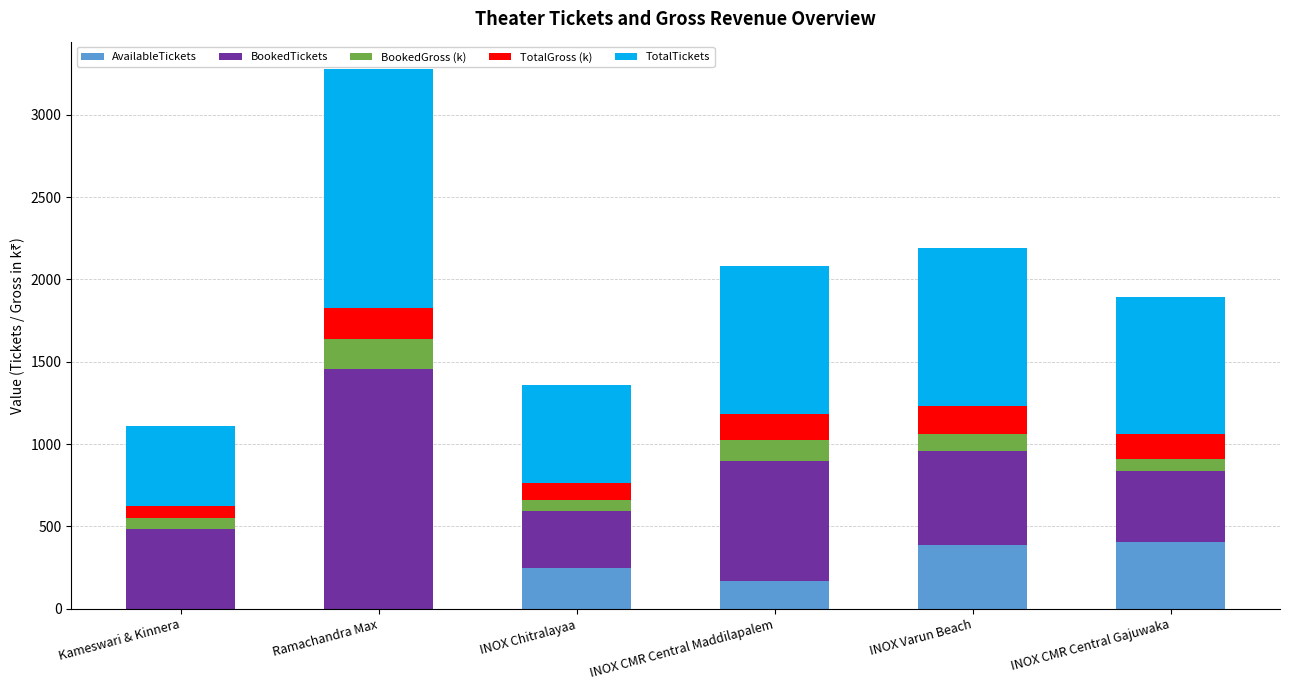

What is the sum of the AvailableTickets values at INOX CMR Central Maddilapalem and Ramachandra Max?

171.0